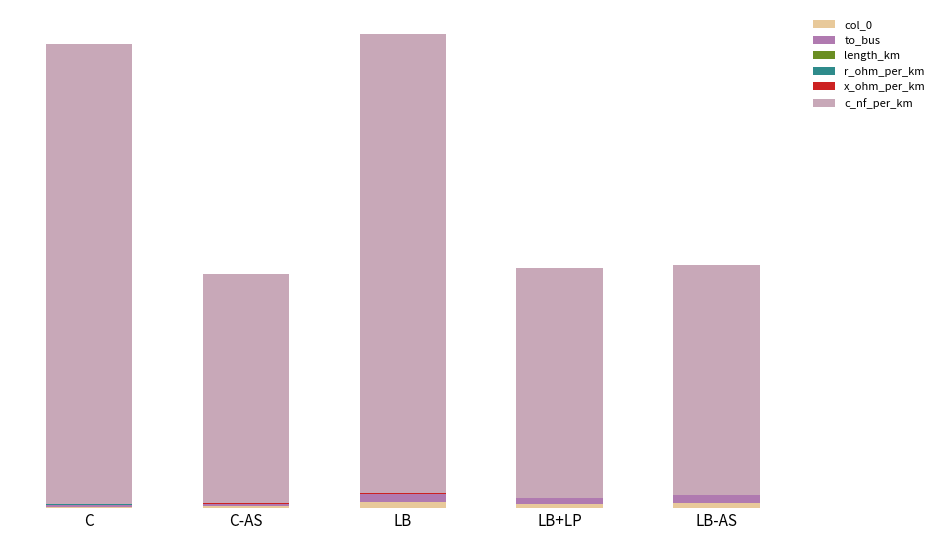

At which label does to_bus first exceed 6?

LB